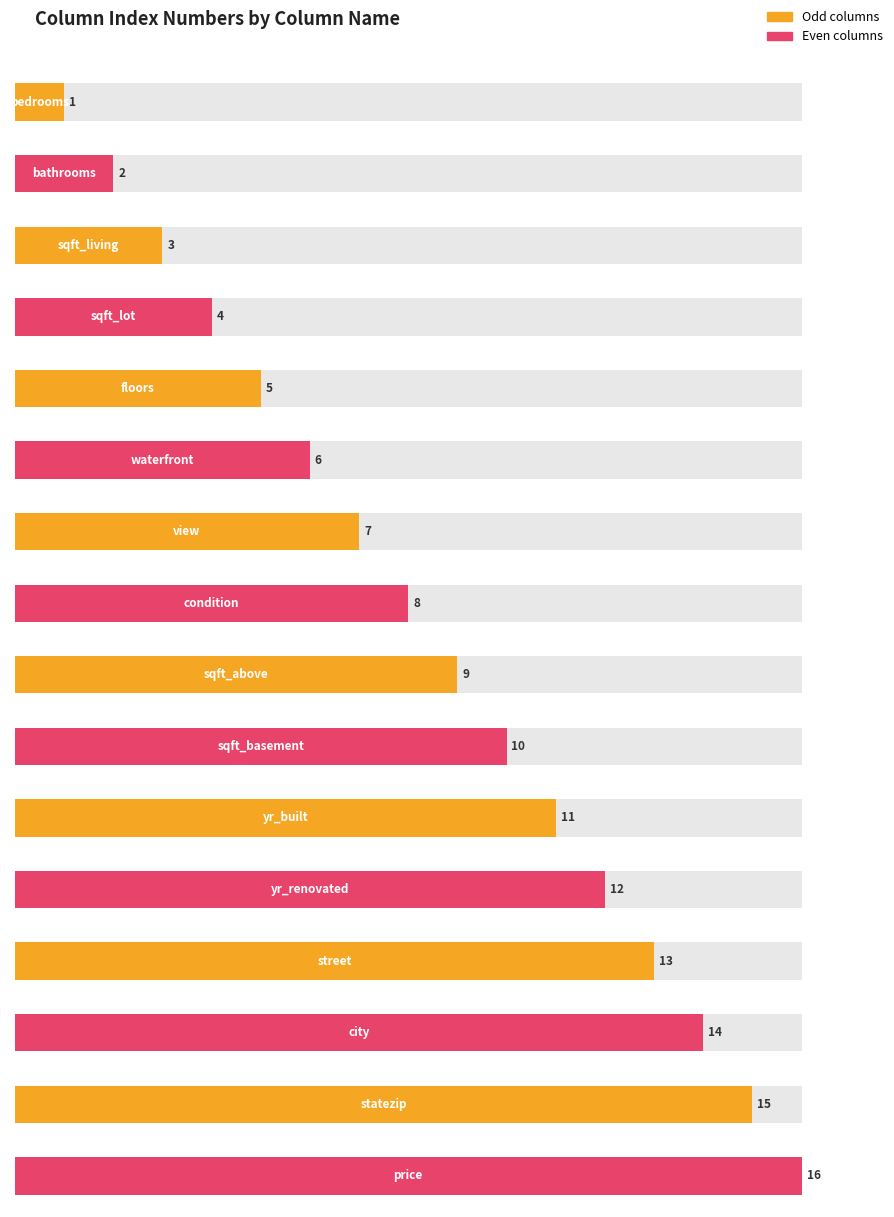

Rank the categories by value from lowest to highest.

bedrooms, bathrooms, sqft_living, sqft_lot, floors, waterfront, view, condition, sqft_above, sqft_basement, yr_built, yr_renovated, street, city, statezip, price